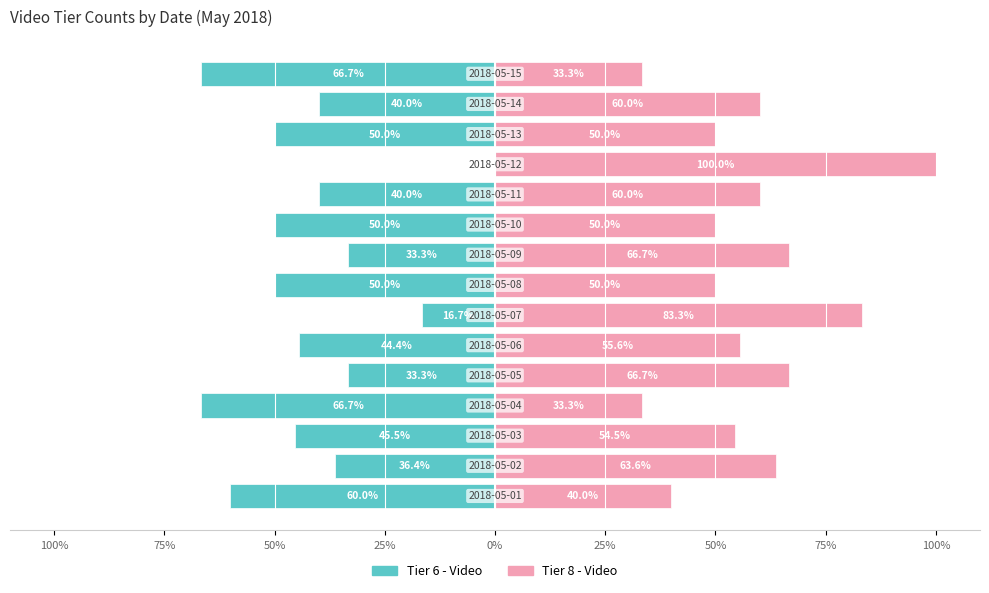

Which series has the largest total across all categories?

Tier 8 - Video